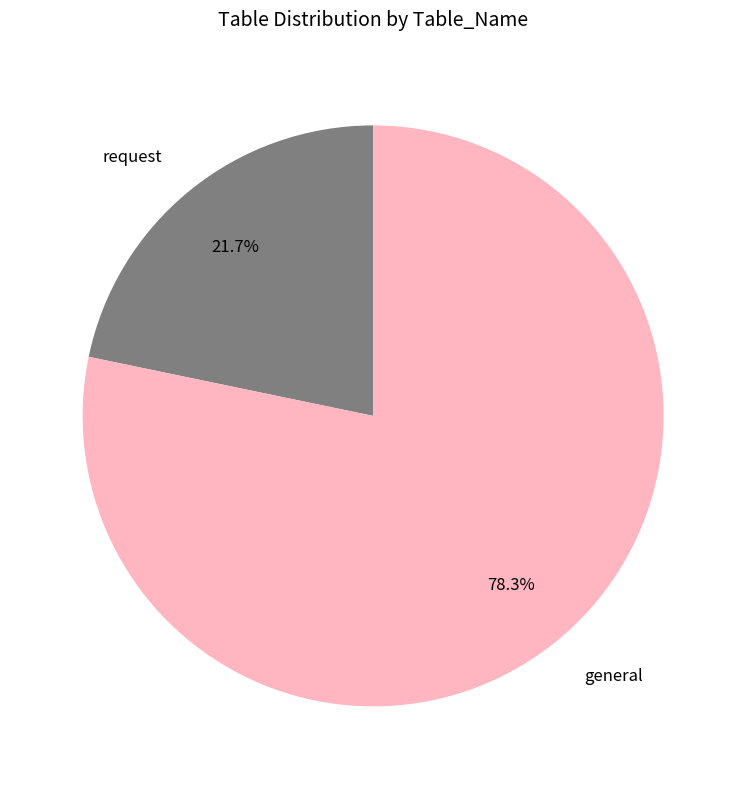

The request slice represents 36% of the pie. True or false?

False